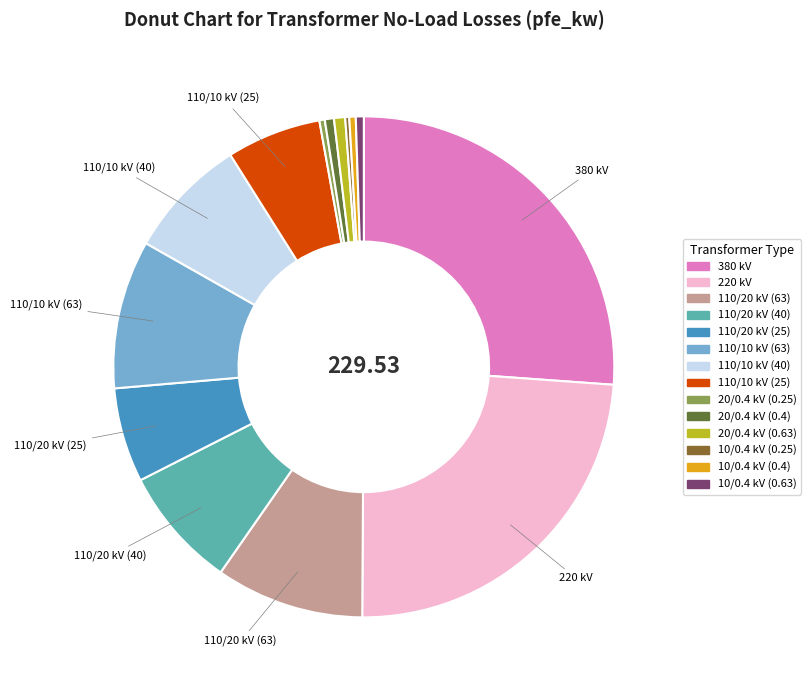

Approximately how many times larger is the value at 110/10 kV (40) compared to 10/0.4 kV (0.63)?

15.3